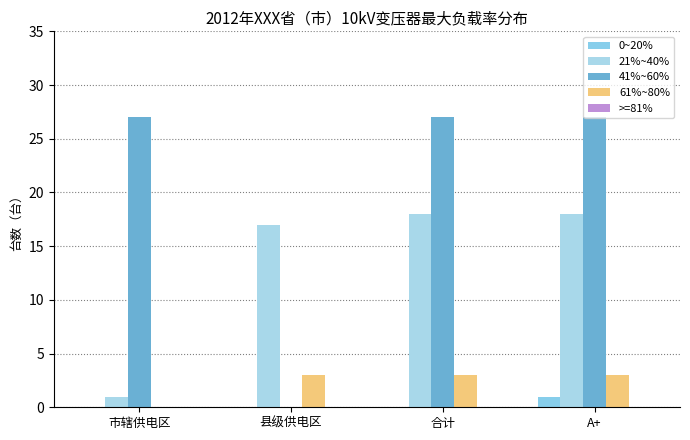

What is the spread (max minus min) of values at 市辖供电区?

27